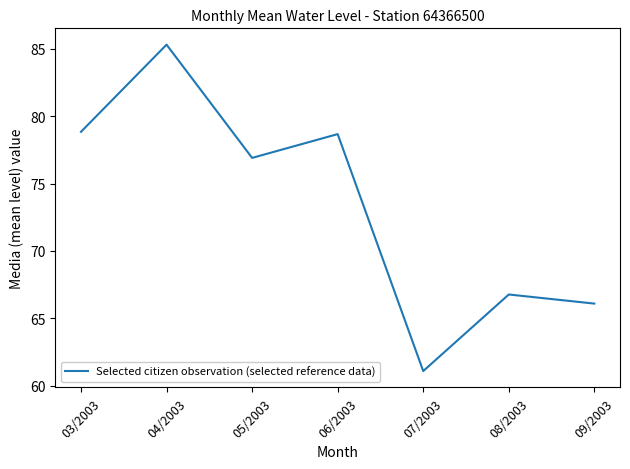

Read the value at 05/2003.

76.9